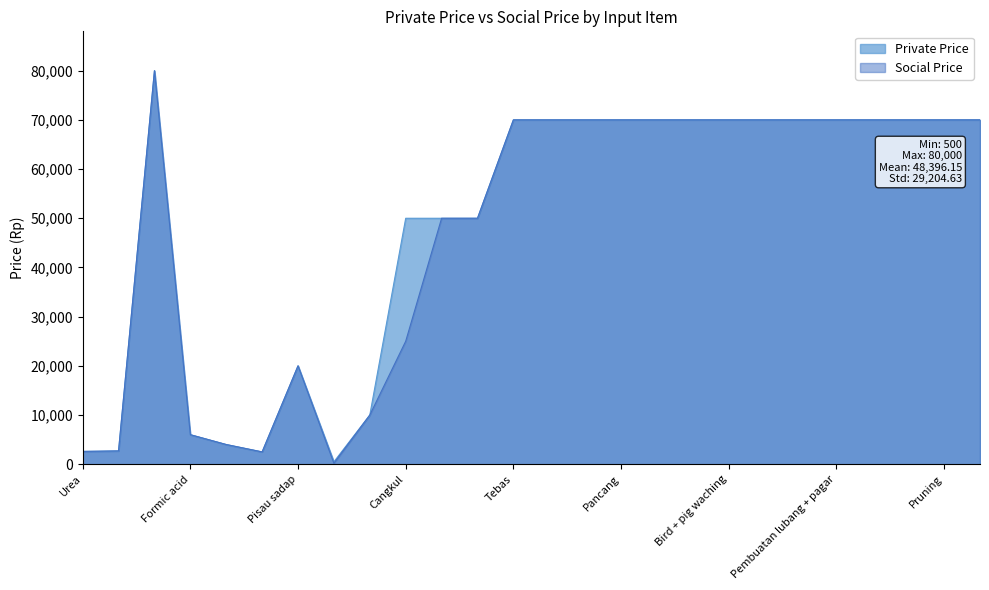

Where does the Social Price series first go above 70000?

Round Up